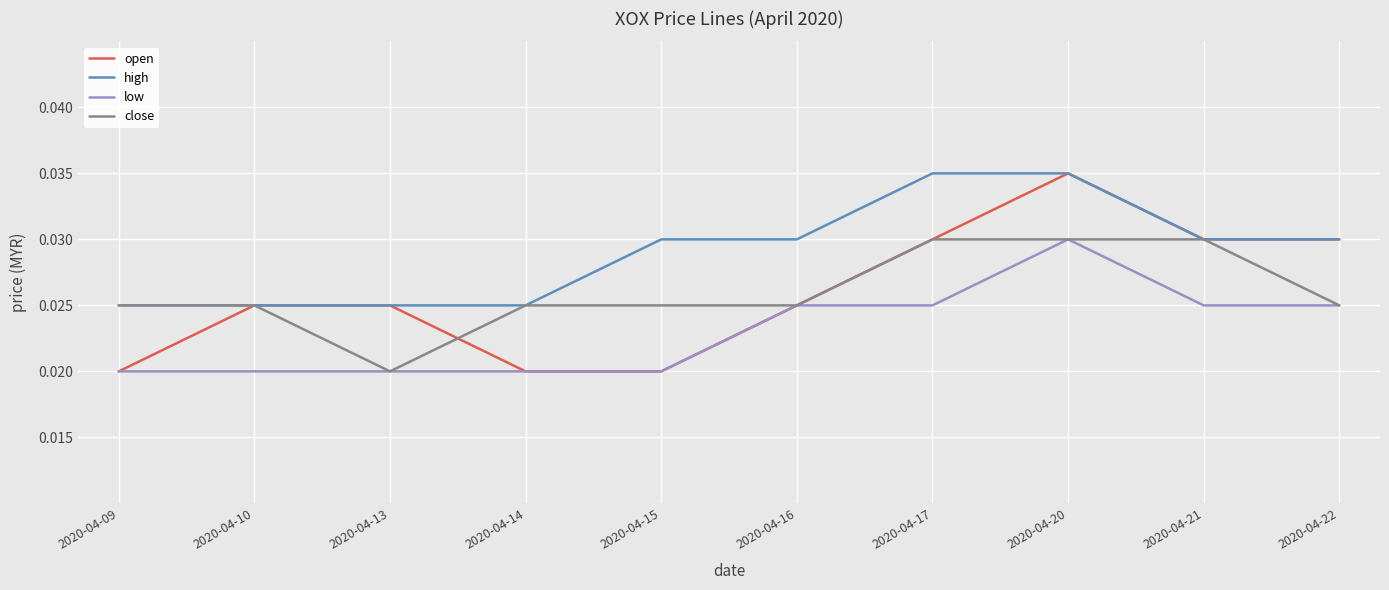

At which category is the sum across all series the highest?

2020-04-20